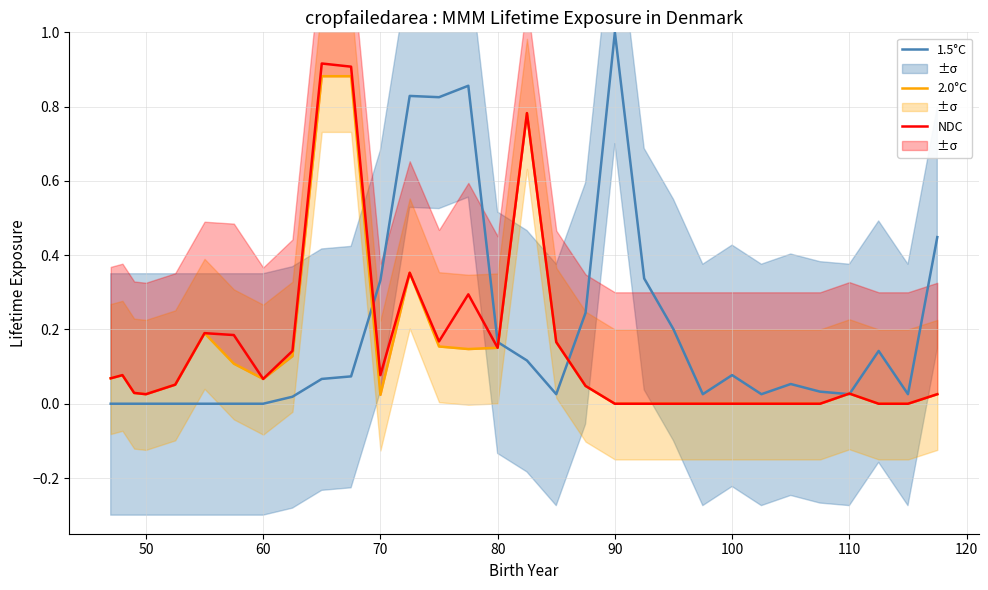

True or false: 1.5°C has a value of 0.0 at 50.

True